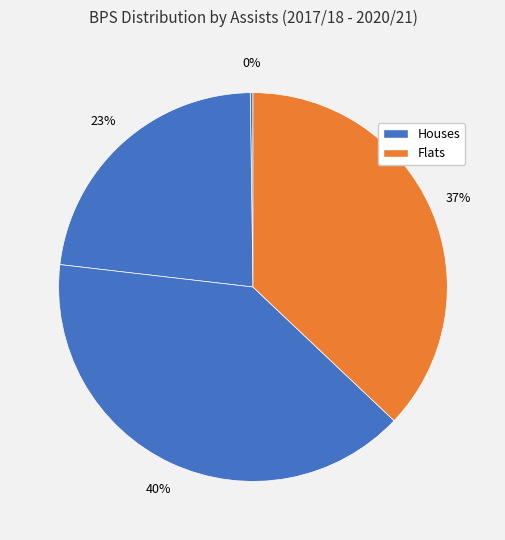

How many slices are in this pie chart?

4